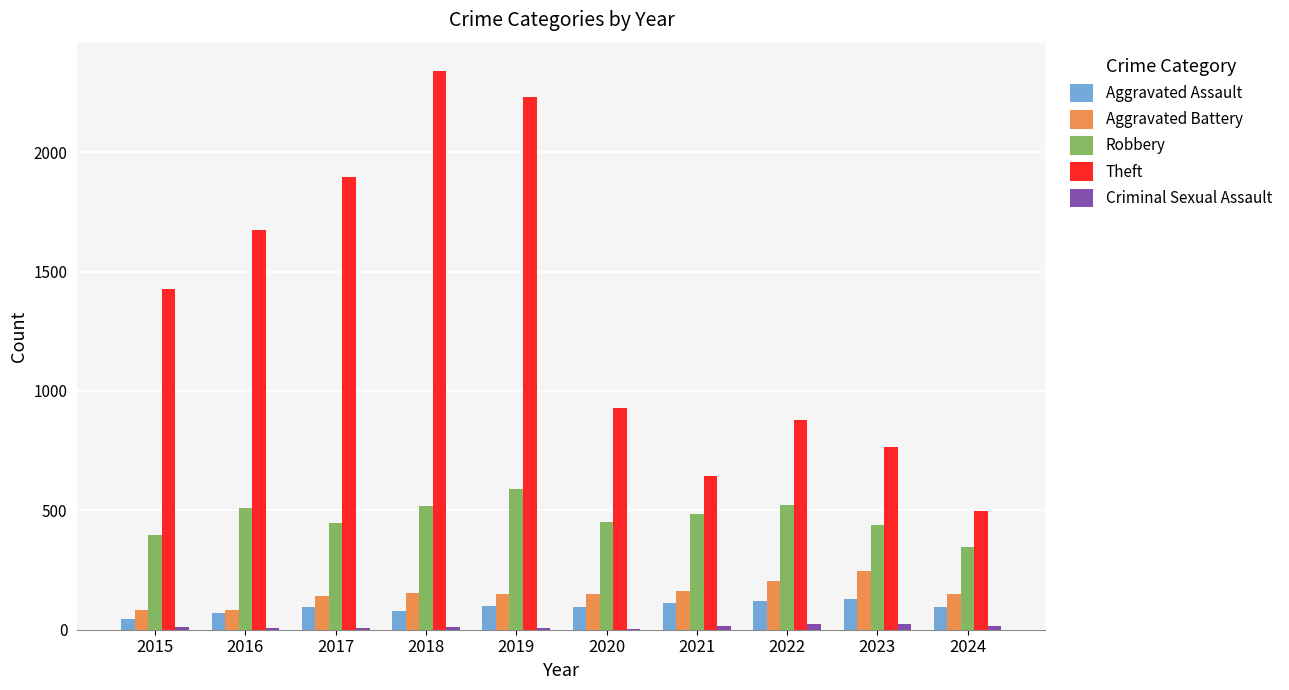

The value of Robbery at 2024 is 165. True or false?

False